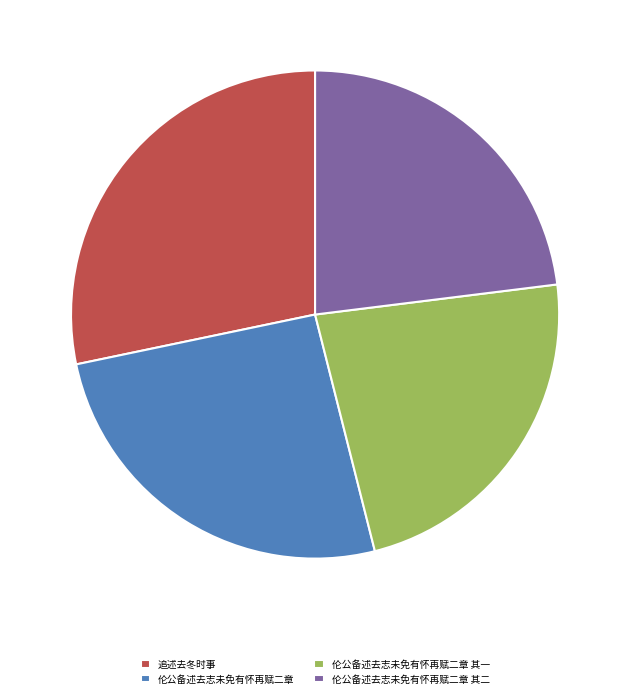

True or false: 伦公备述去志未免有怀再赋二章 其二 accounts for 13% of the total.

False